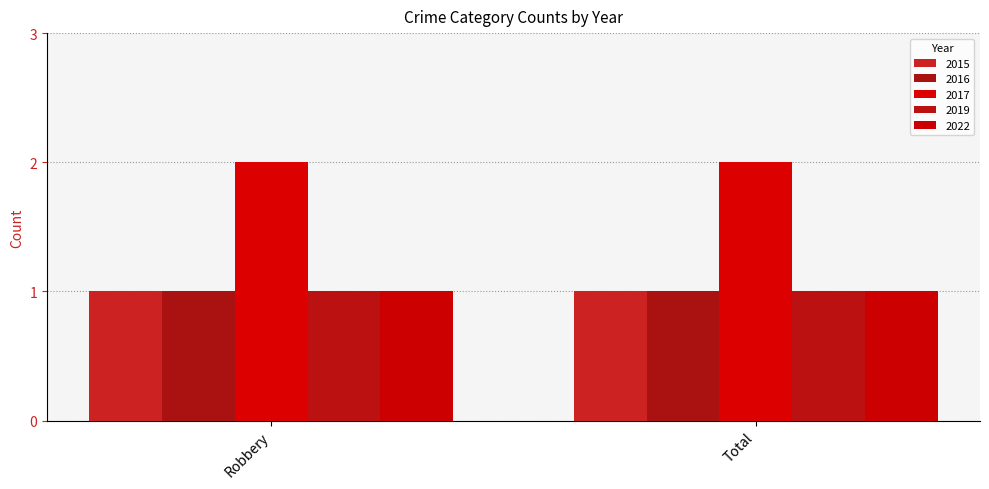

Are the bars horizontal?

No